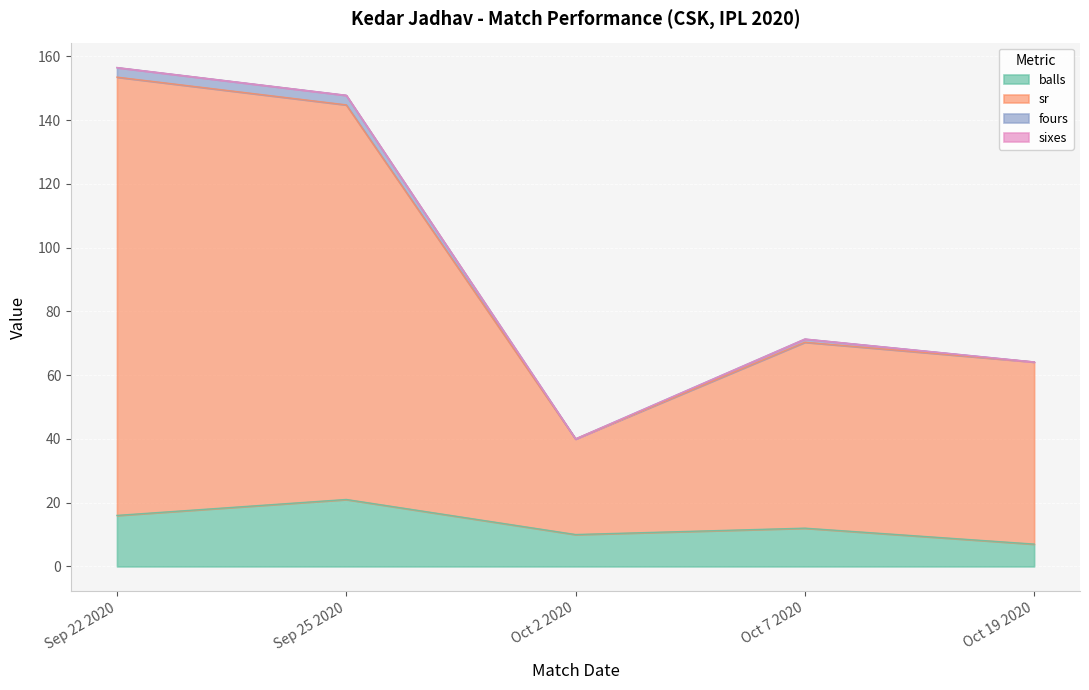

How many interior local peaks does the sr series have?

1